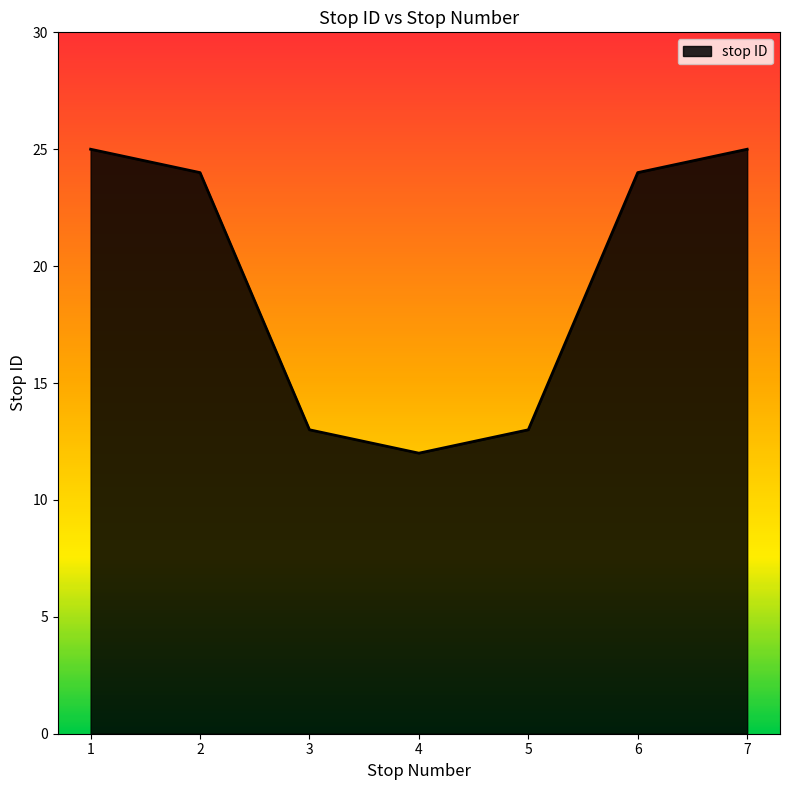

What is the sum of all values?

136